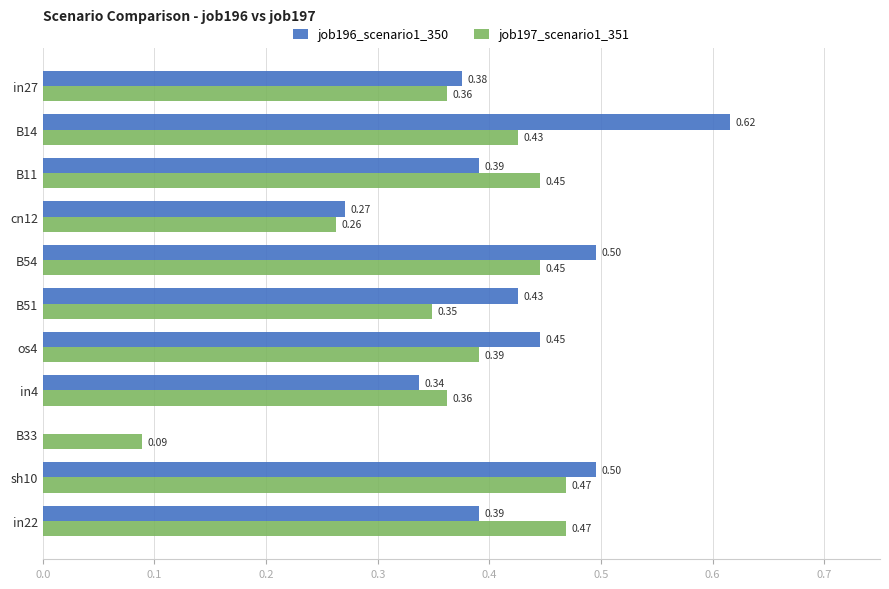

What is the maximum value for job197_scenario1_351?

0.5